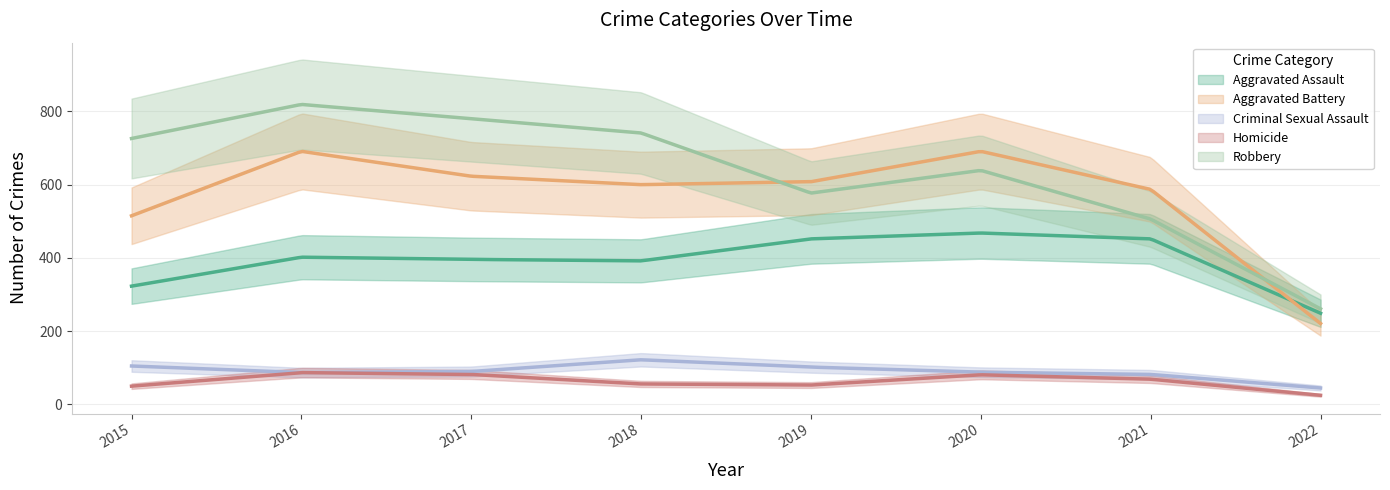

At which category does Aggravated Assault reach its first local peak?

2016